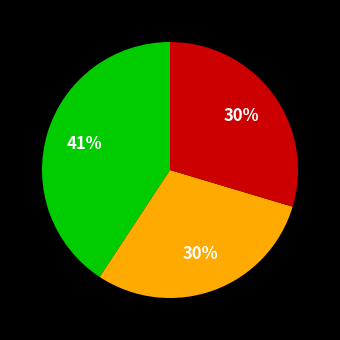

Does any single category account for the majority?

No